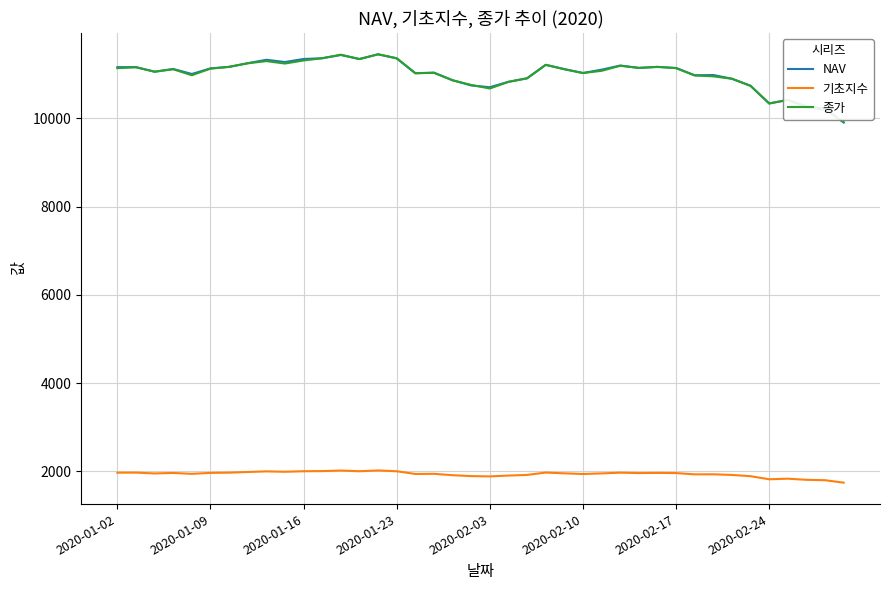

What is the smallest value displayed?

1746.3